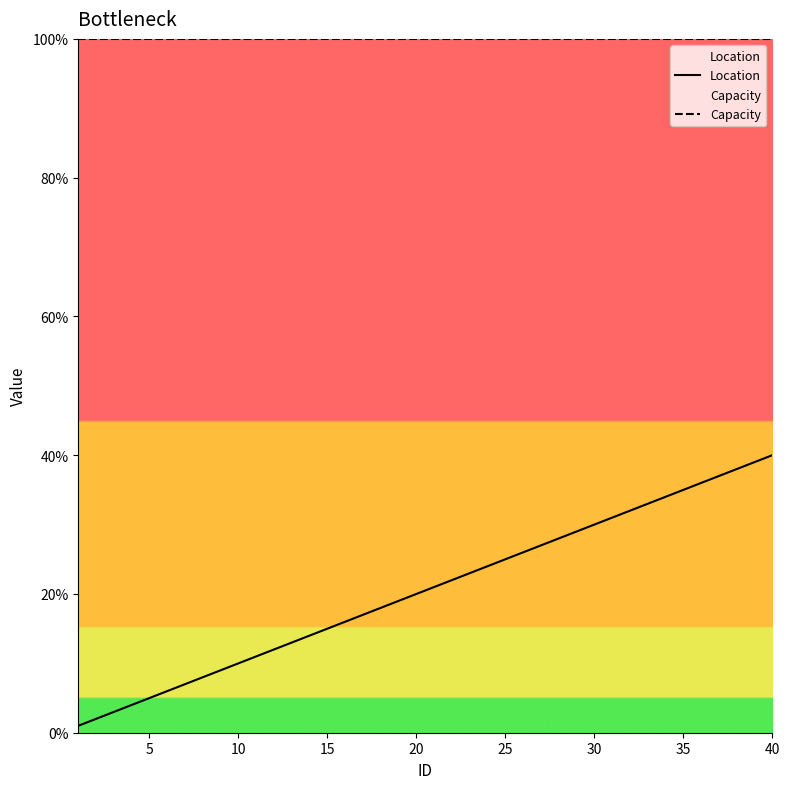

Which series has the largest range (max minus min)?

Location